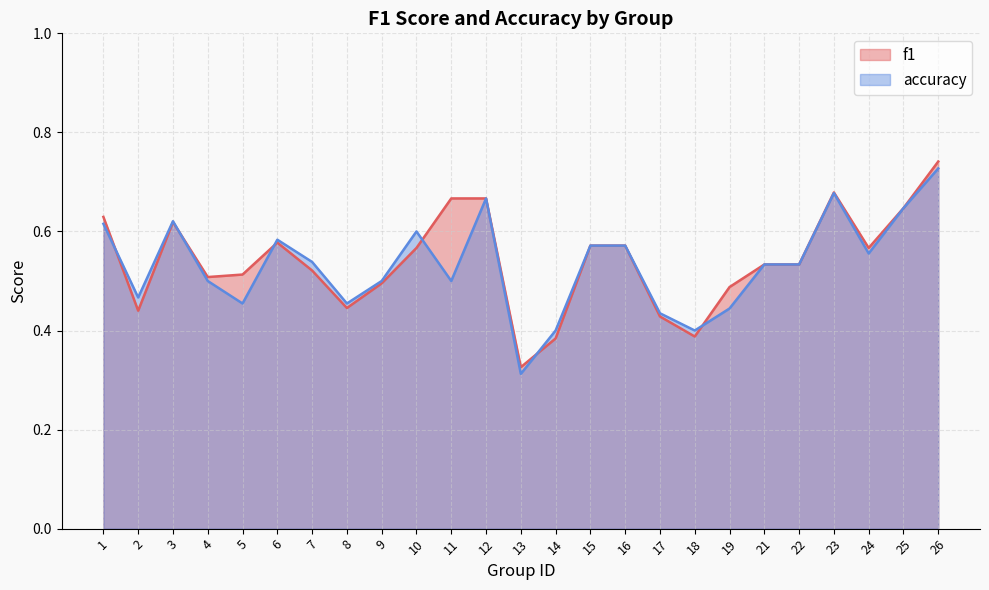

Which series changed the most between 19 and 23?

accuracy